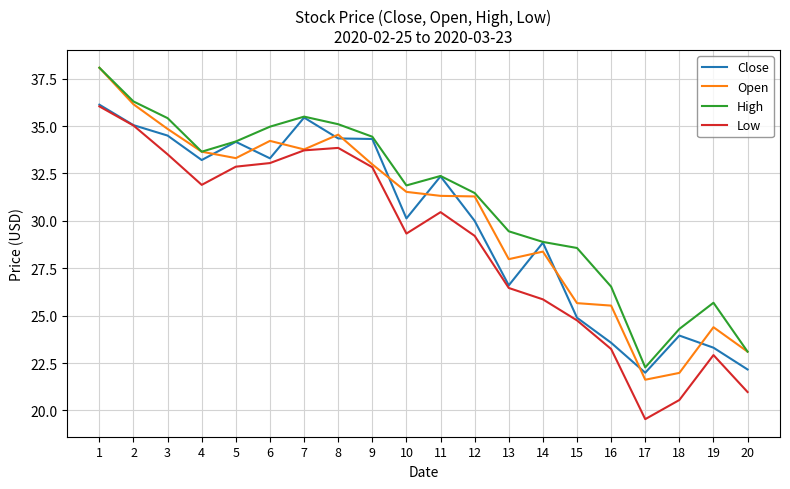

What value does the Low series have at 4?

31.9